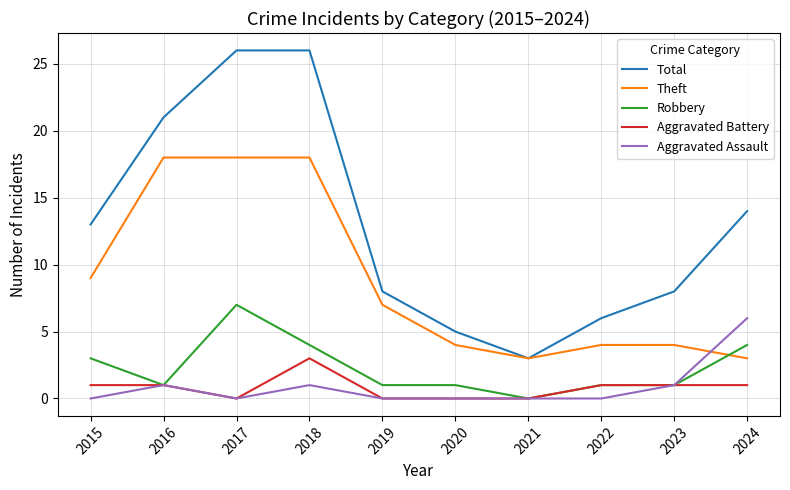

Does the chart have visible grid lines?

Yes